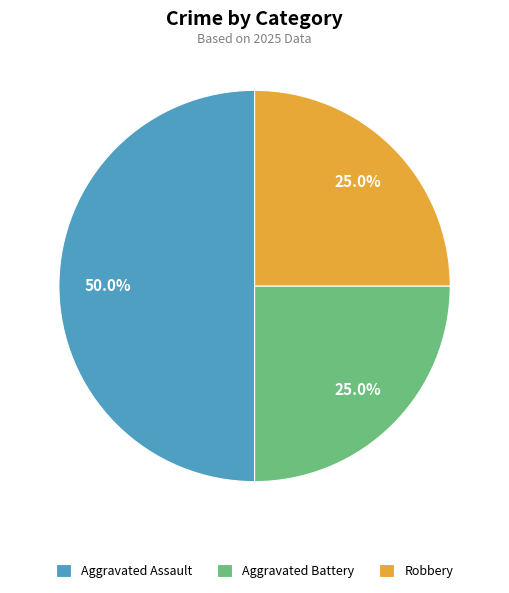

Which slice is the largest?

Aggravated Assault